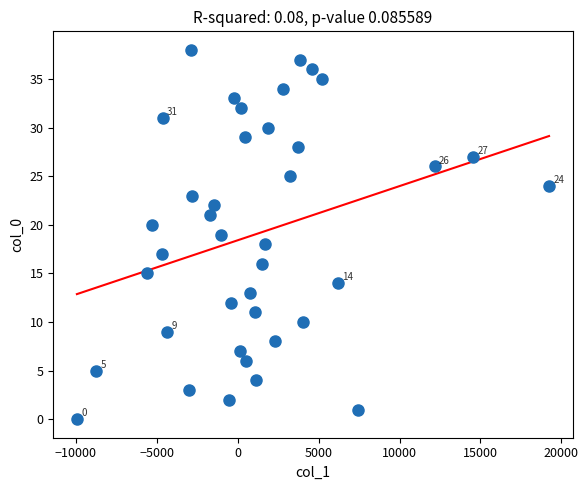

What is the range of Y values (max minus min)?

38